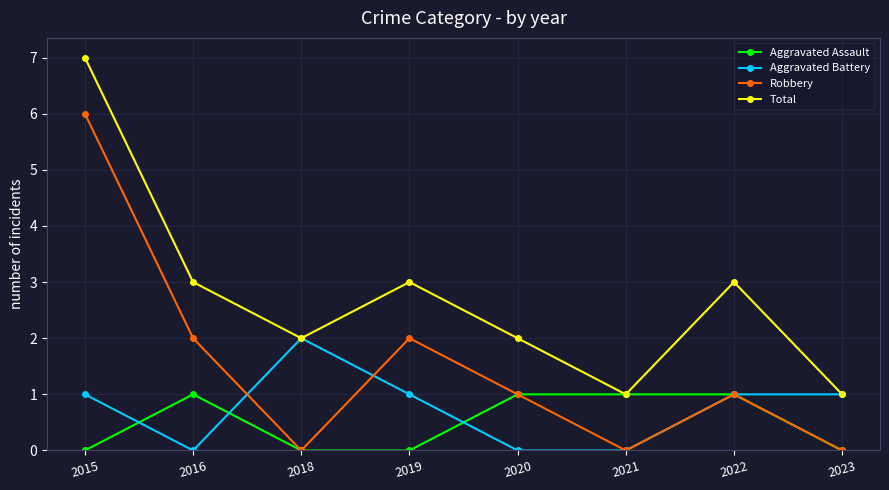

True or false: Robbery has a value of 0 at 2018.

True